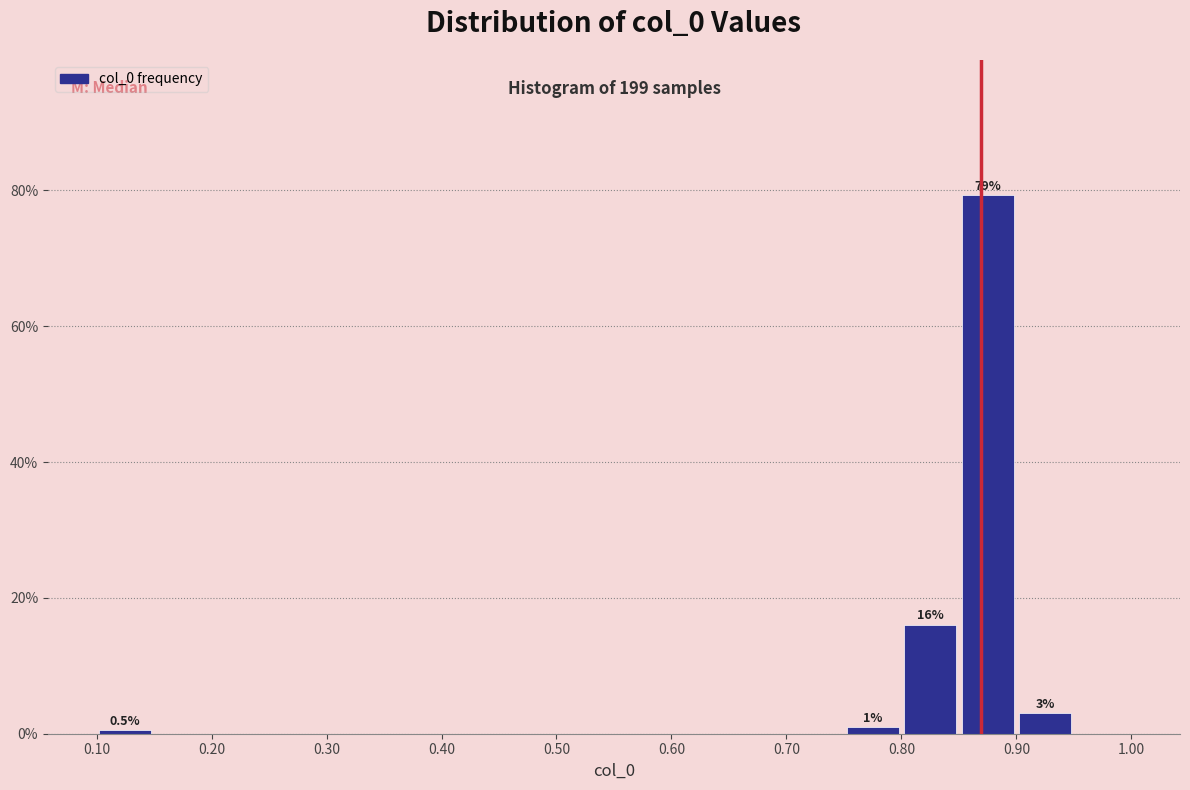

Which range on the x-axis has the tallest bar?

0.85 to 0.90